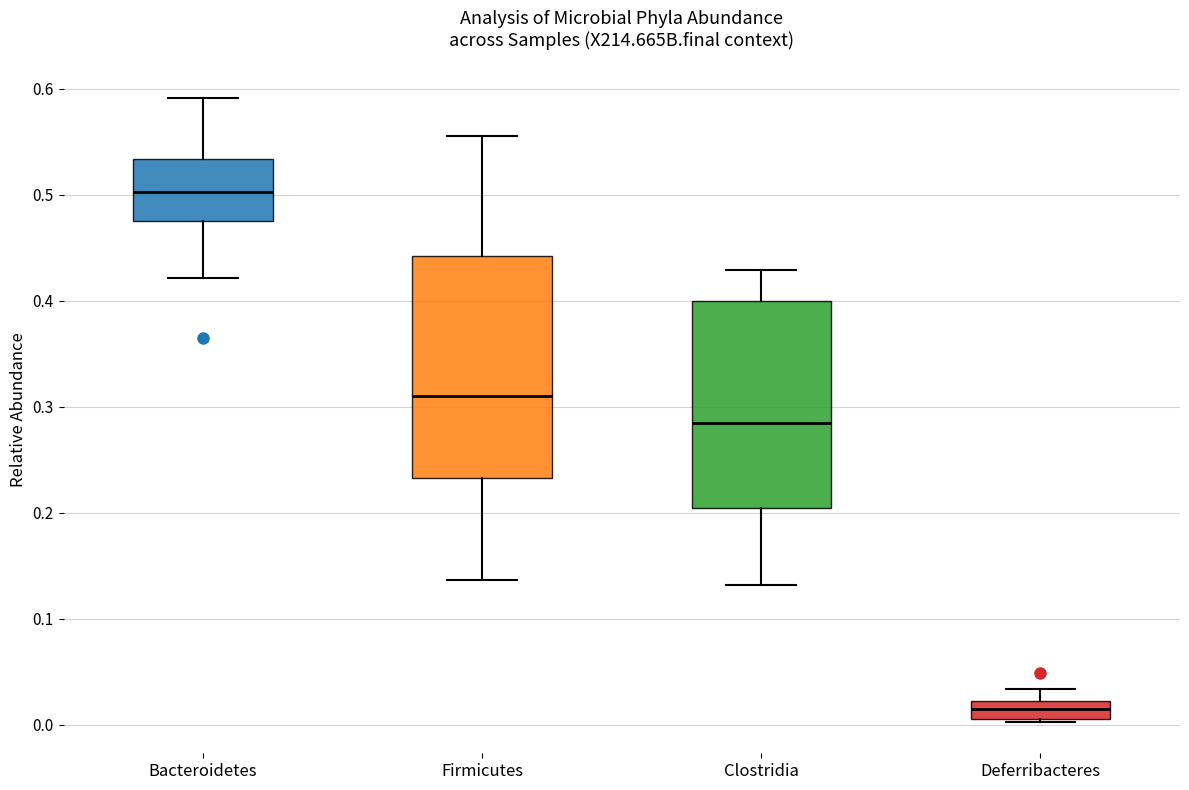

Reading left to right, transcribe this box plot: for each box, give where its median line is, the range the box spans, and where its two whiskers end, as read against the y-axis. The values are not printed on the chart, so give them approximately, as read against the axis.

Bacteroidetes: median 0.50, box 0.47 to 0.53, whiskers 0.42 to 0.59
Firmicutes: median 0.31, box 0.23 to 0.44, whiskers 0.14 to 0.56
Clostridia: median 0.28, box 0.20 to 0.40, whiskers 0.13 to 0.43
Deferribacteres: median 0.01 (inside the box), box 0.01 to 0.02, whiskers 0.00 to 0.03